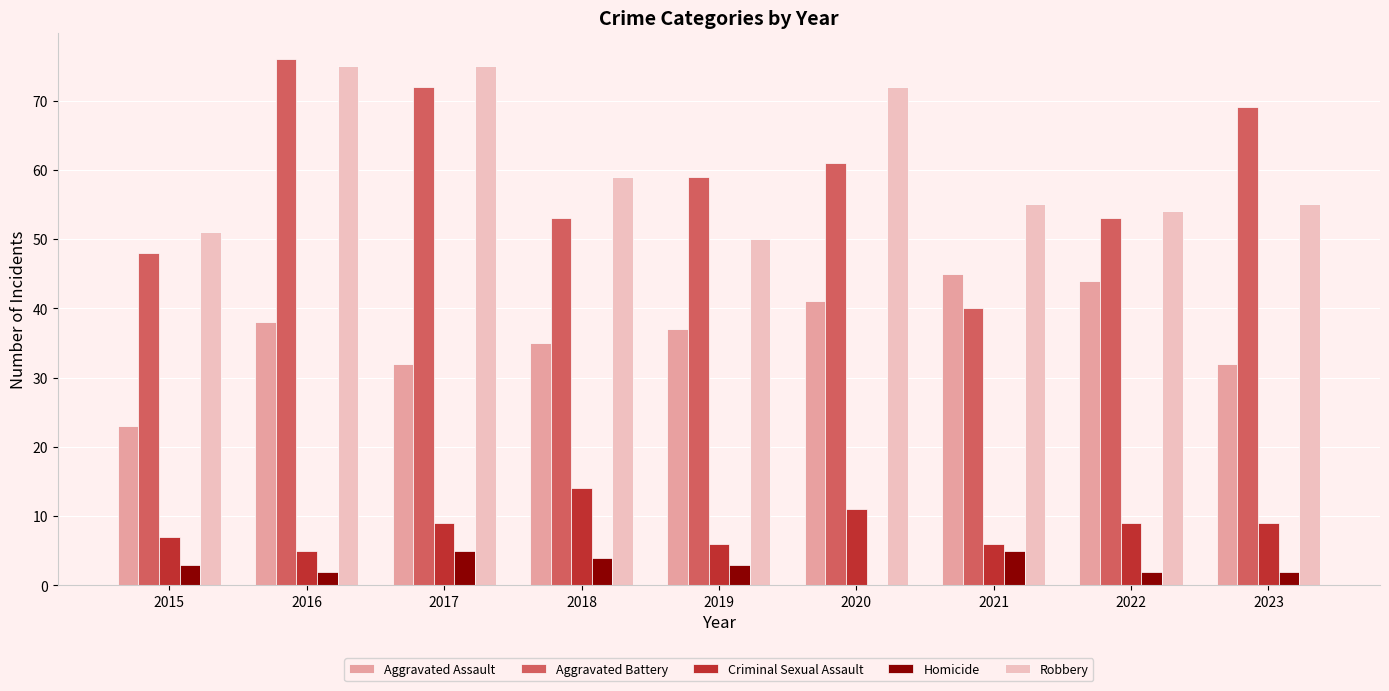

Are the bars grouped side by side (vs. stacked)?

Yes